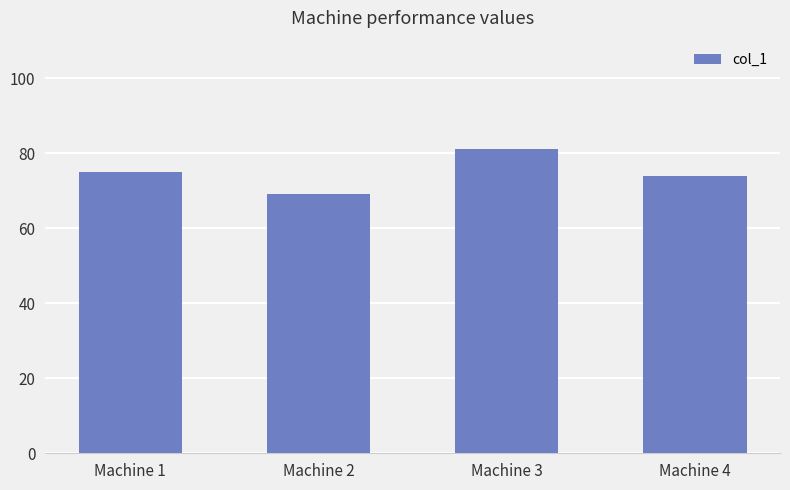

Approximately how many times larger is the value at Machine 1 compared to Machine 4?

1.0